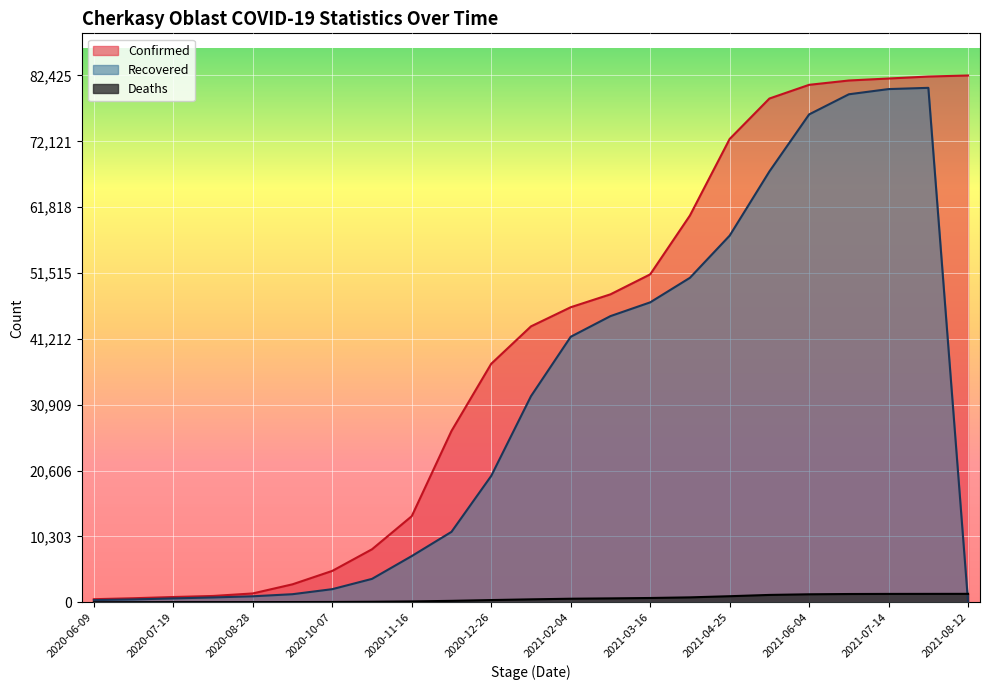

How many data points in Confirmed are above 43172?

11